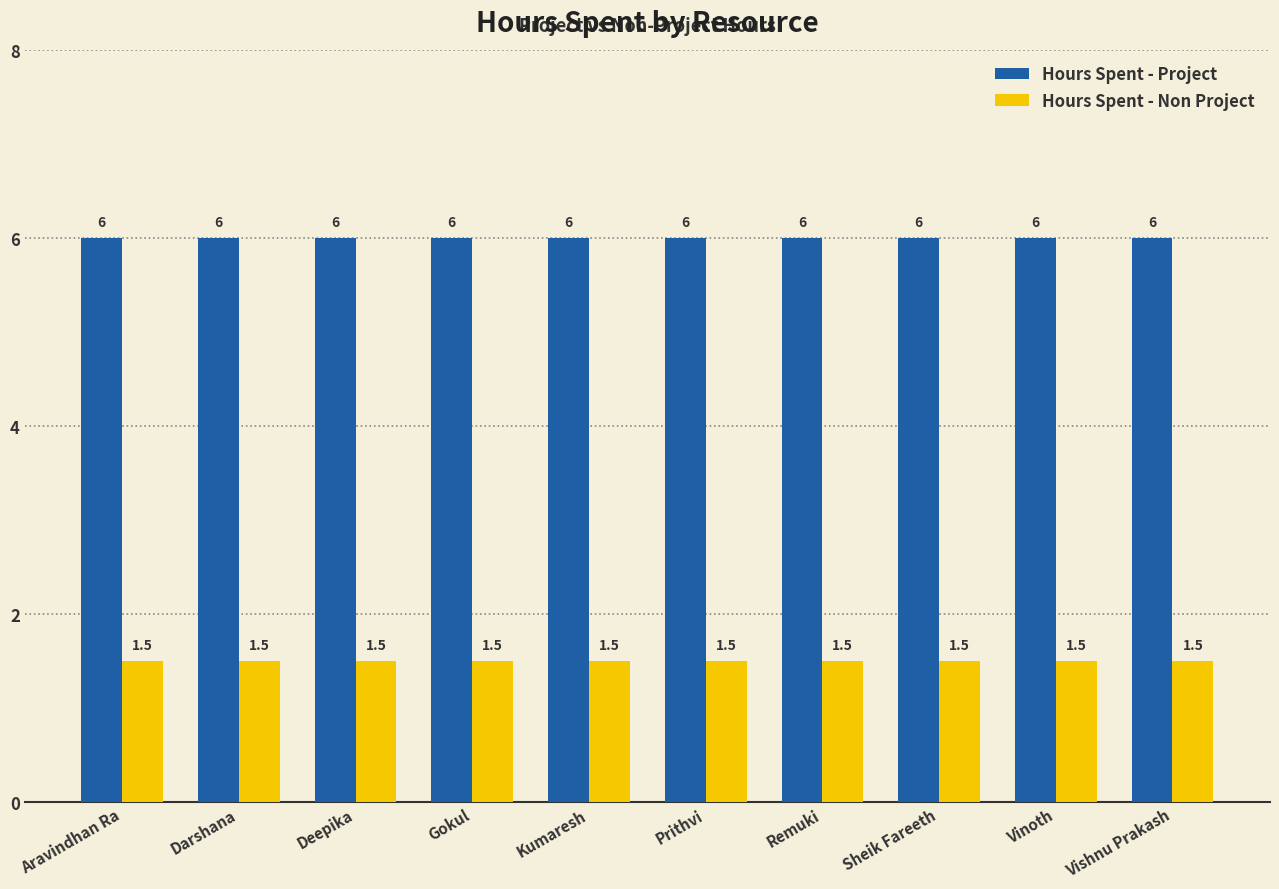

Read the Hours Spent - Project value at Sheik Fareeth.

6.0